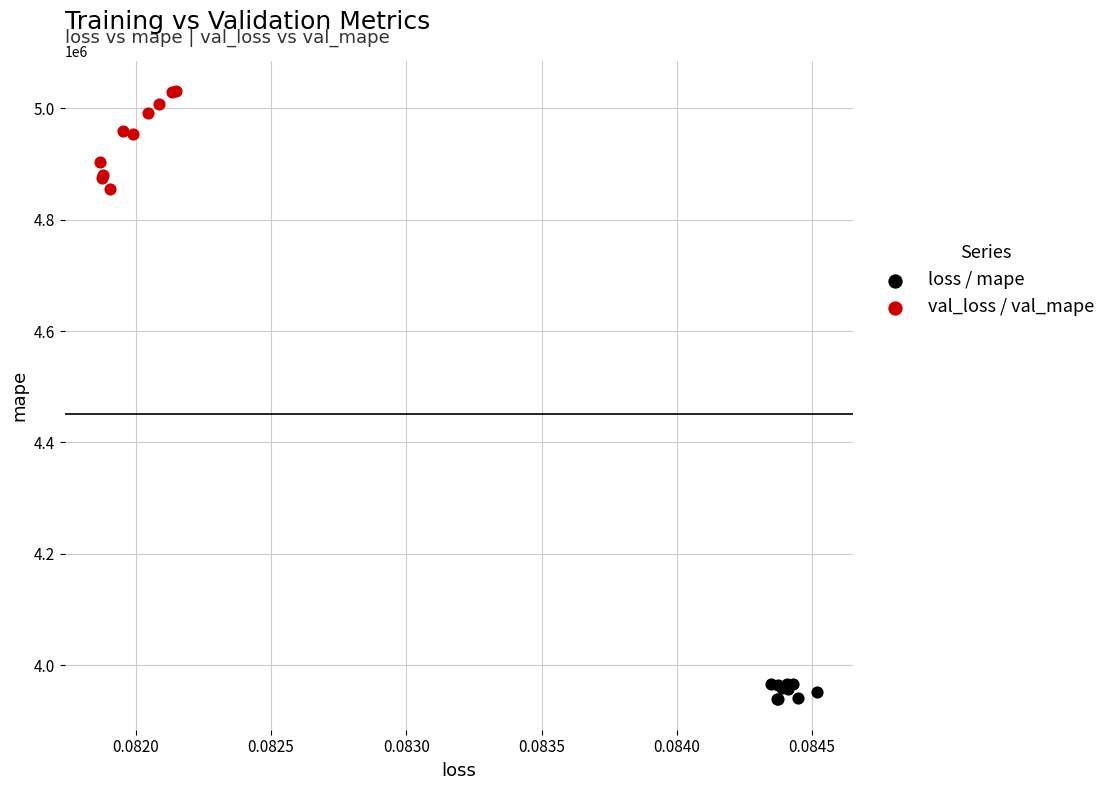

Which series has the widest spread of Y values?

val_loss / val_mape